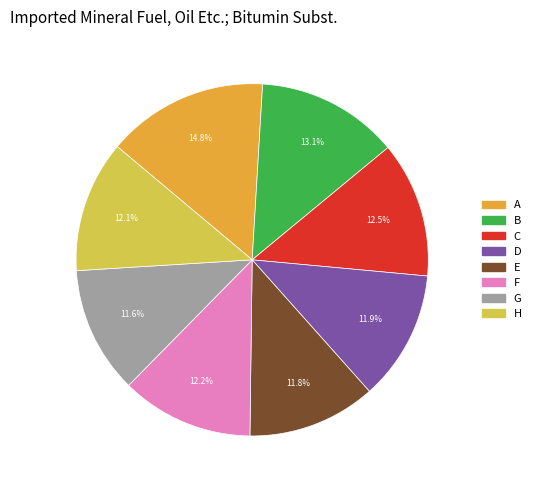

How many slices are in this pie chart?

8